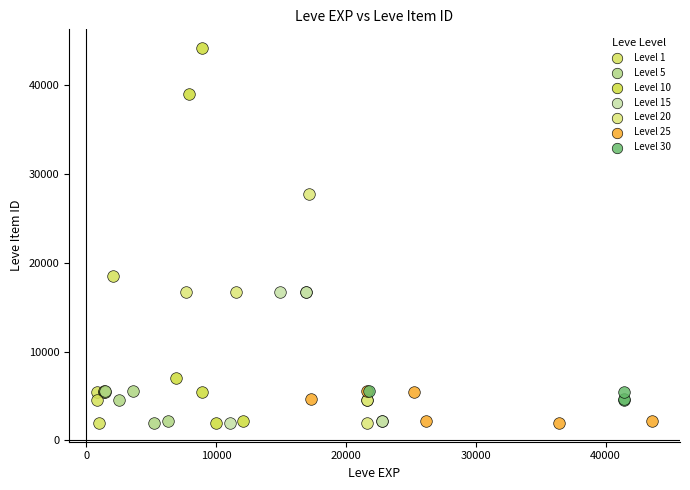

Which series has the largest Y range (max minus min)?

Level 10